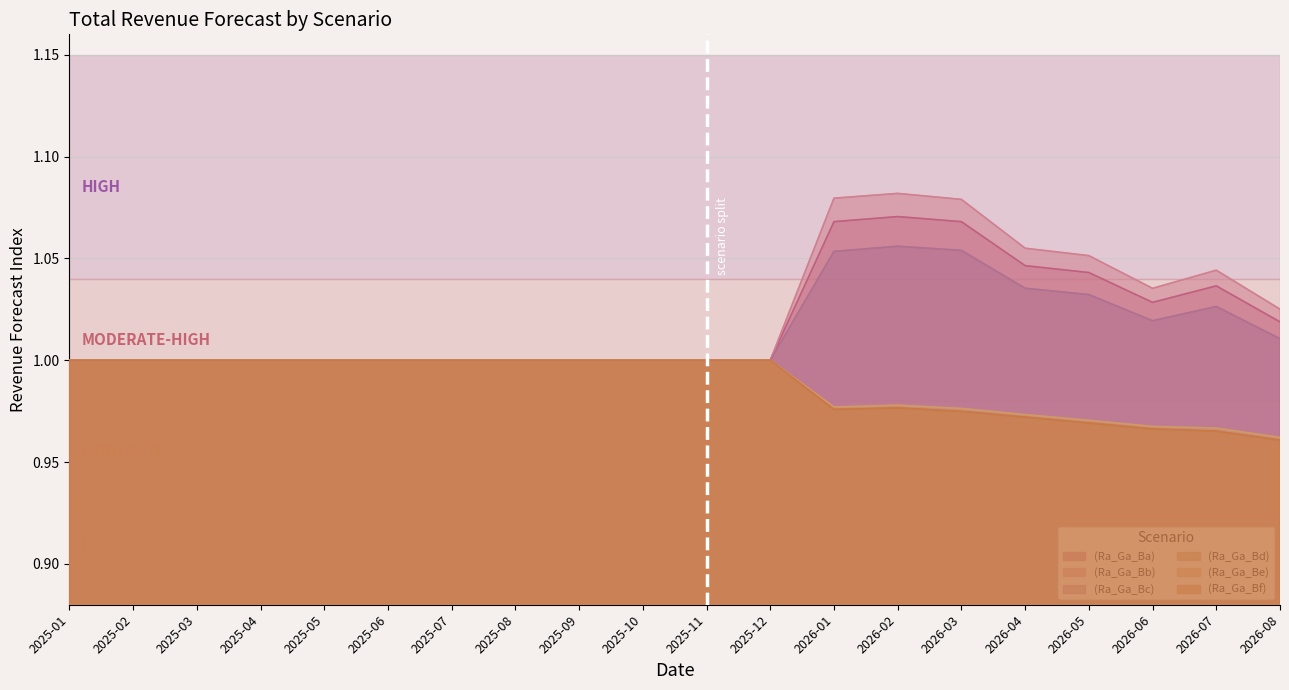

Between 2025-07 and 2025-05, which is larger?

2025-07